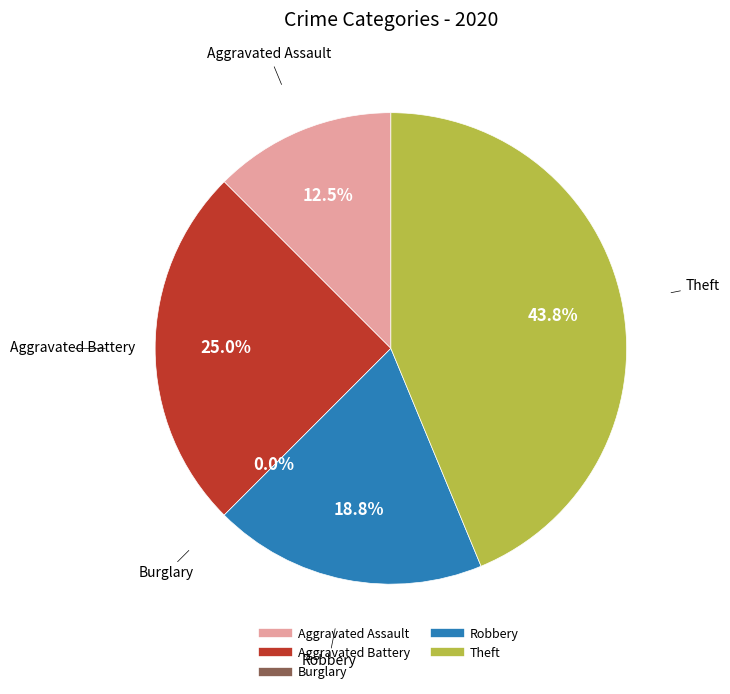

How many slices are in this pie chart?

5